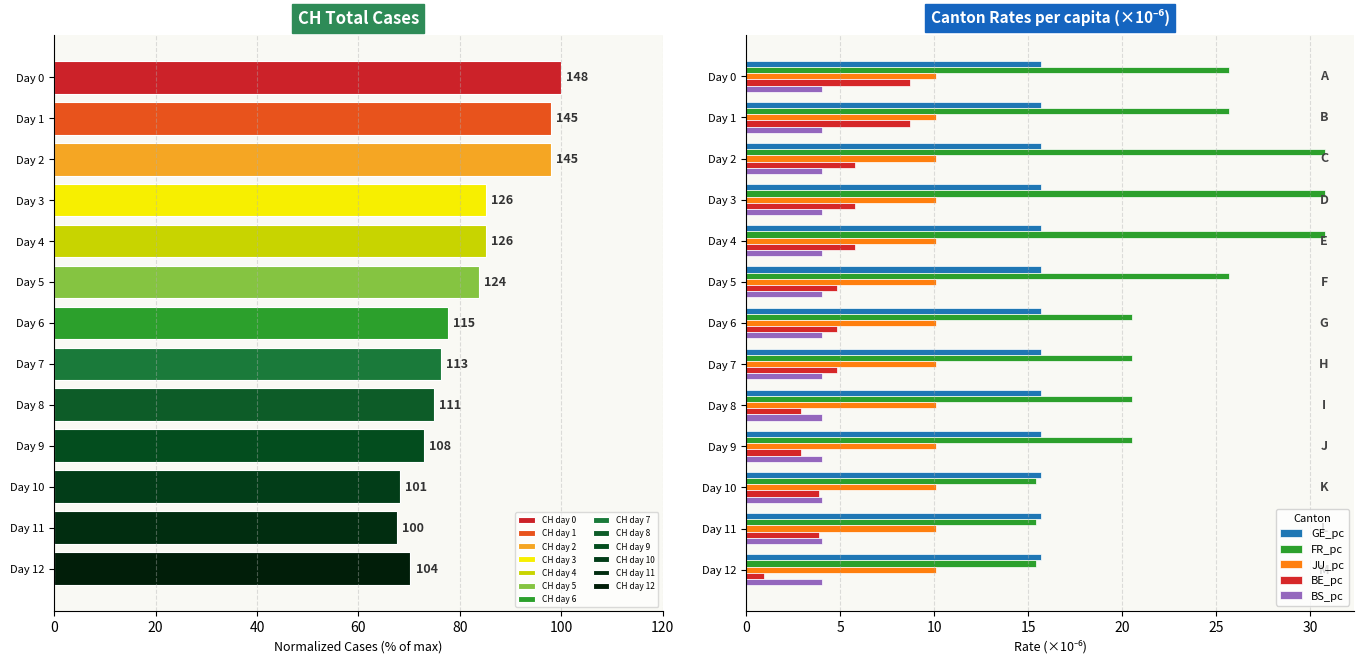

Is the value of GE_pc at Day 5 greater than the value of BE_pc at Day 7?

Yes